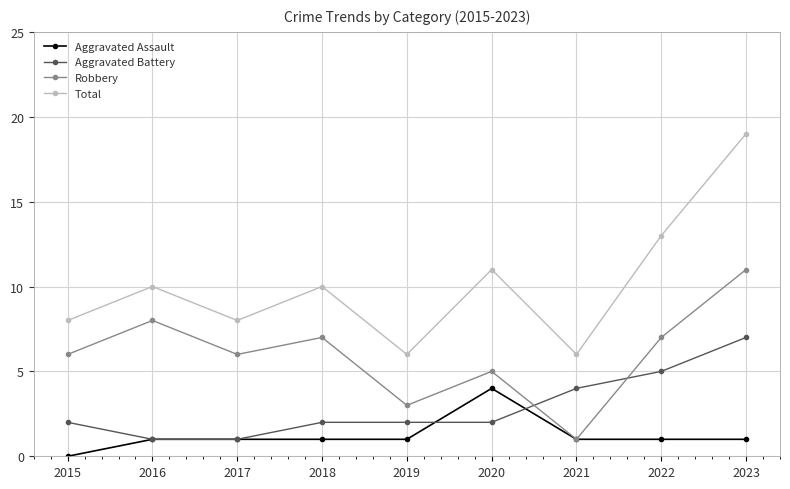

What is the value of the Aggravated Assault point at the 8th from the left?

1